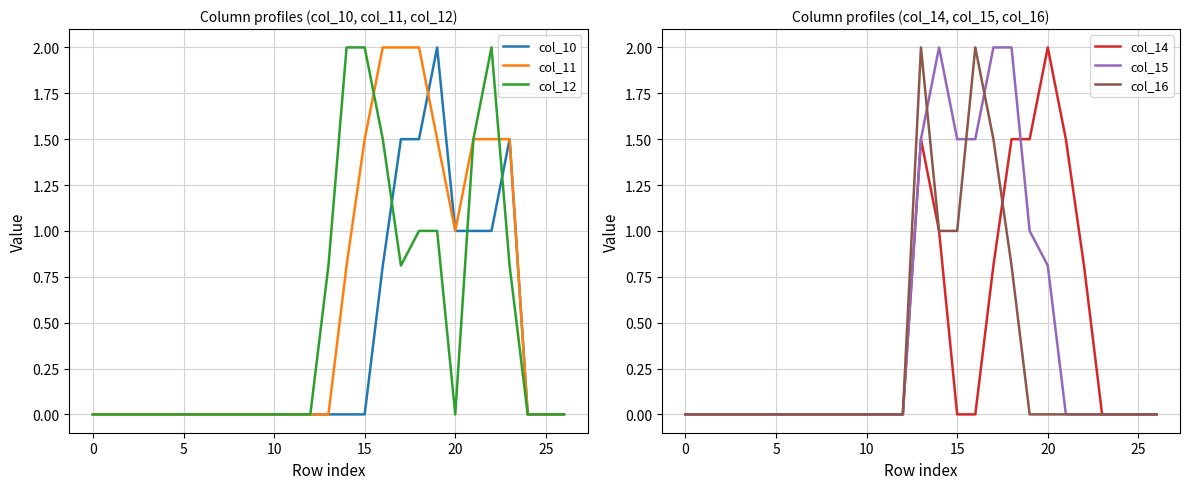

Where is col_14 nearest to the value 1?

14